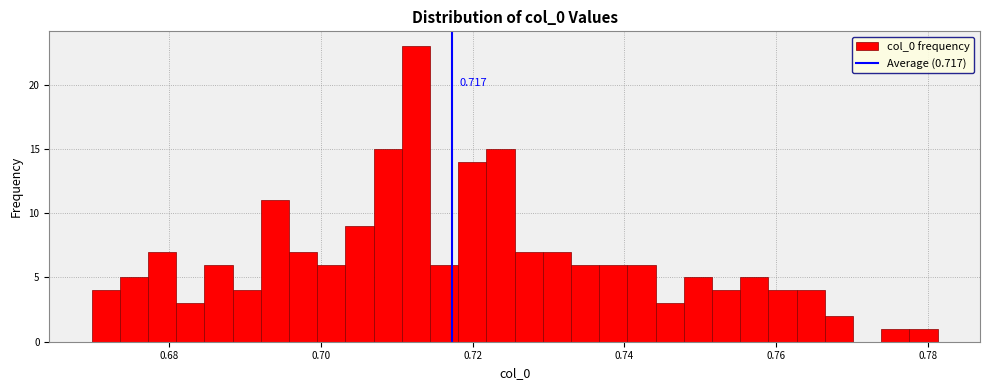

Around what value on the x-axis is the tallest bar? Give the approximate position of its centre, as read against the axis.

0.712